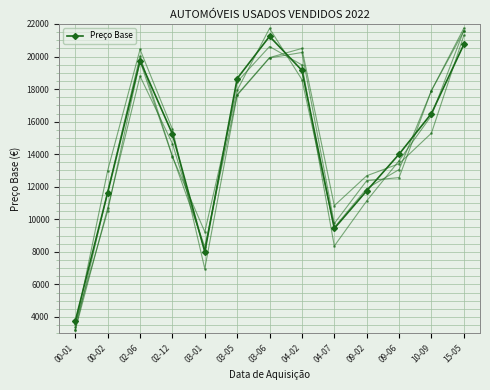

True or false: the data has more than 1 interior local peaks.

True